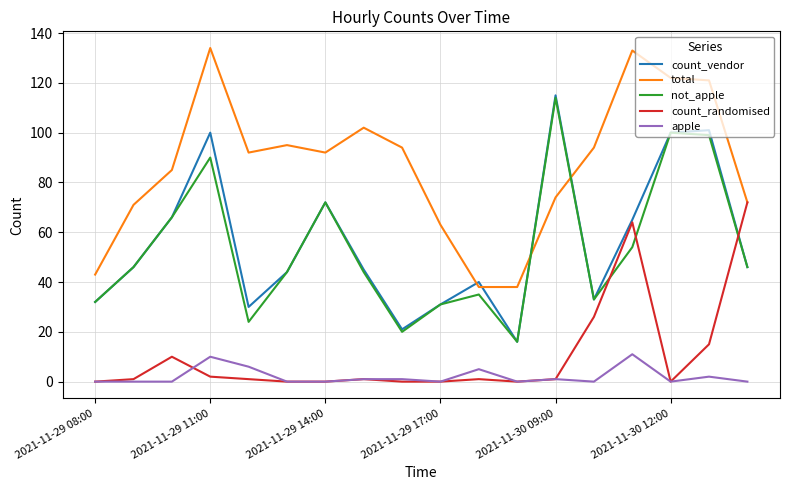

What is the maximum value shown in the chart?

134